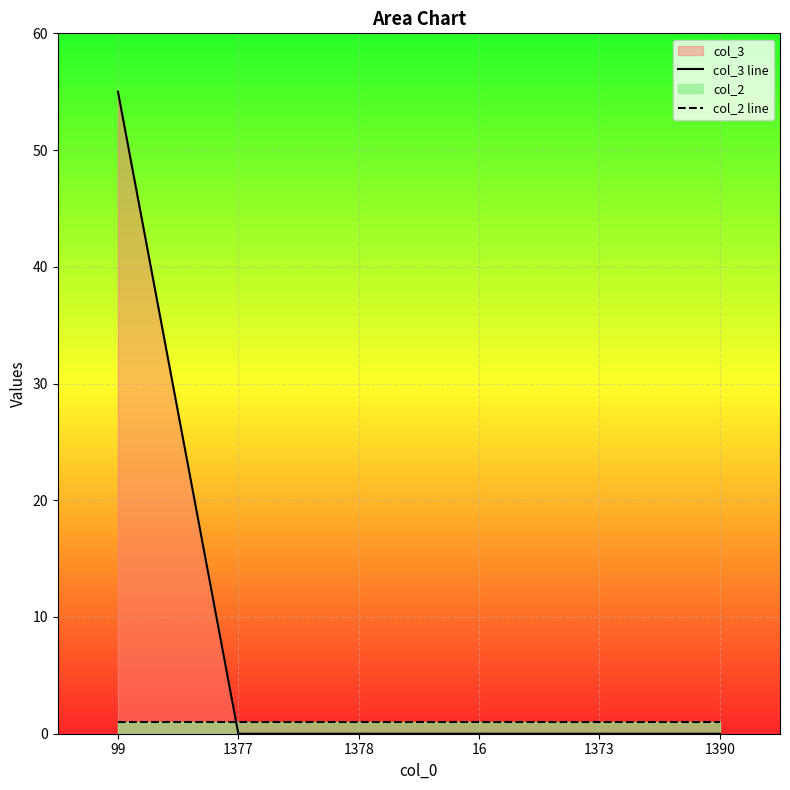

Reading left to right, transcribe all the data shown in this chart.

col_3 line: 55	0	0	0	0	0
col_2 line: 1	1	1	1	1	1